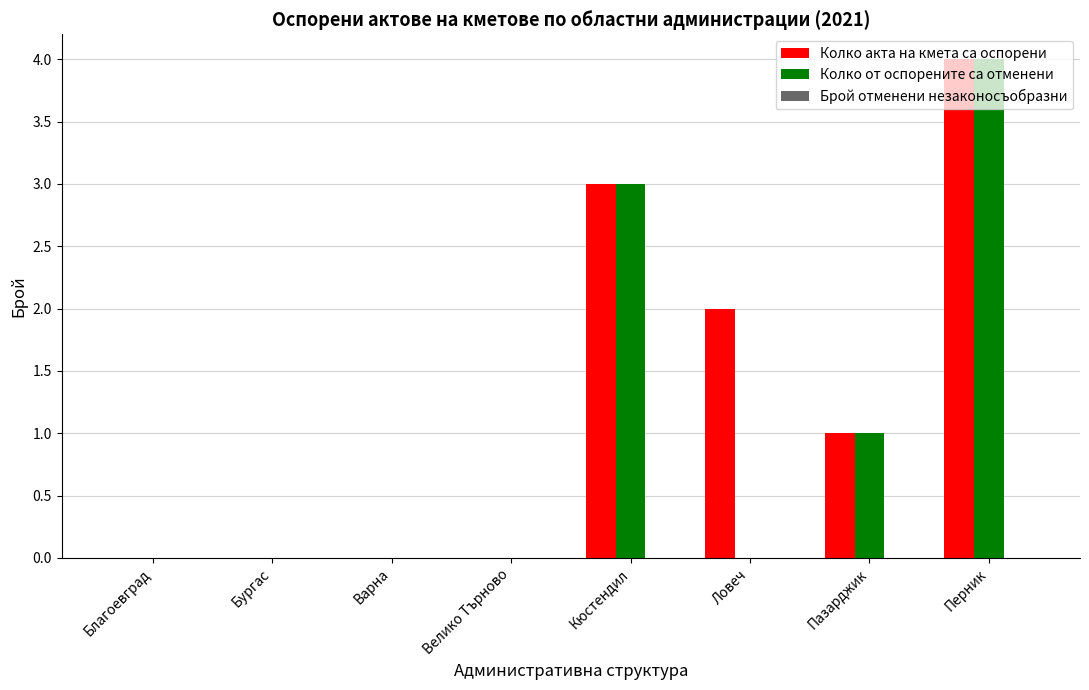

Read the Колко акта на кмета са оспорени value at Перник.

4